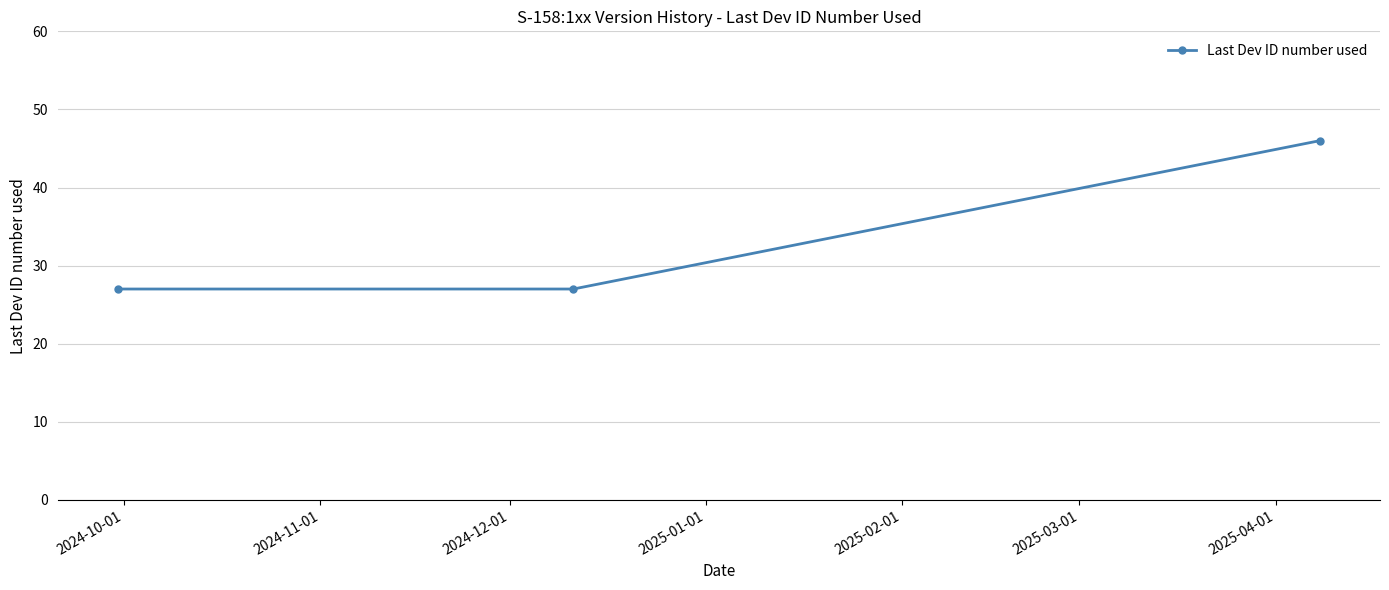

What is the greatest value displayed?

46